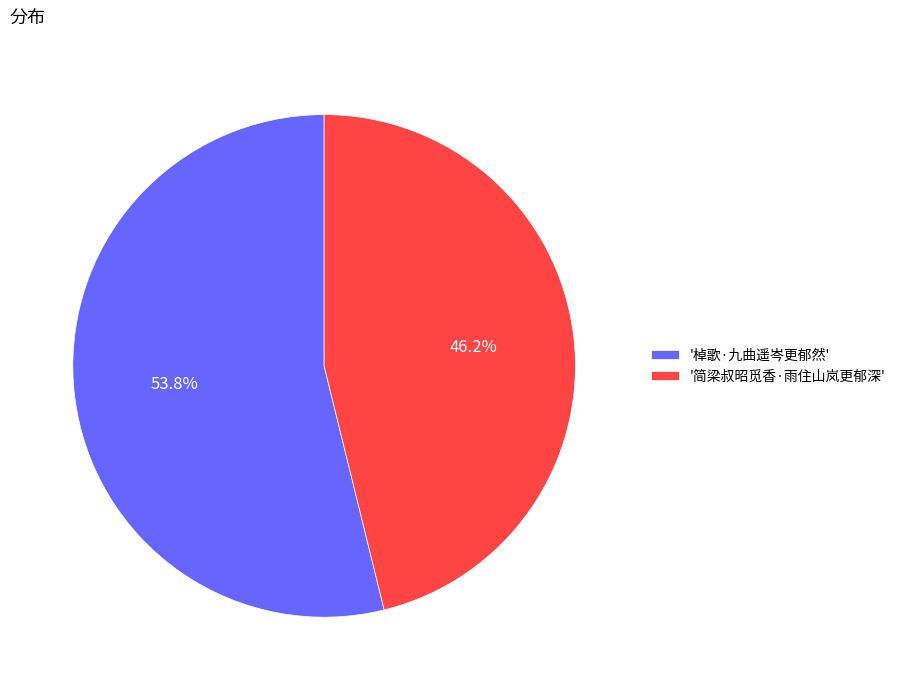

Is there a majority slice in this chart?

Yes